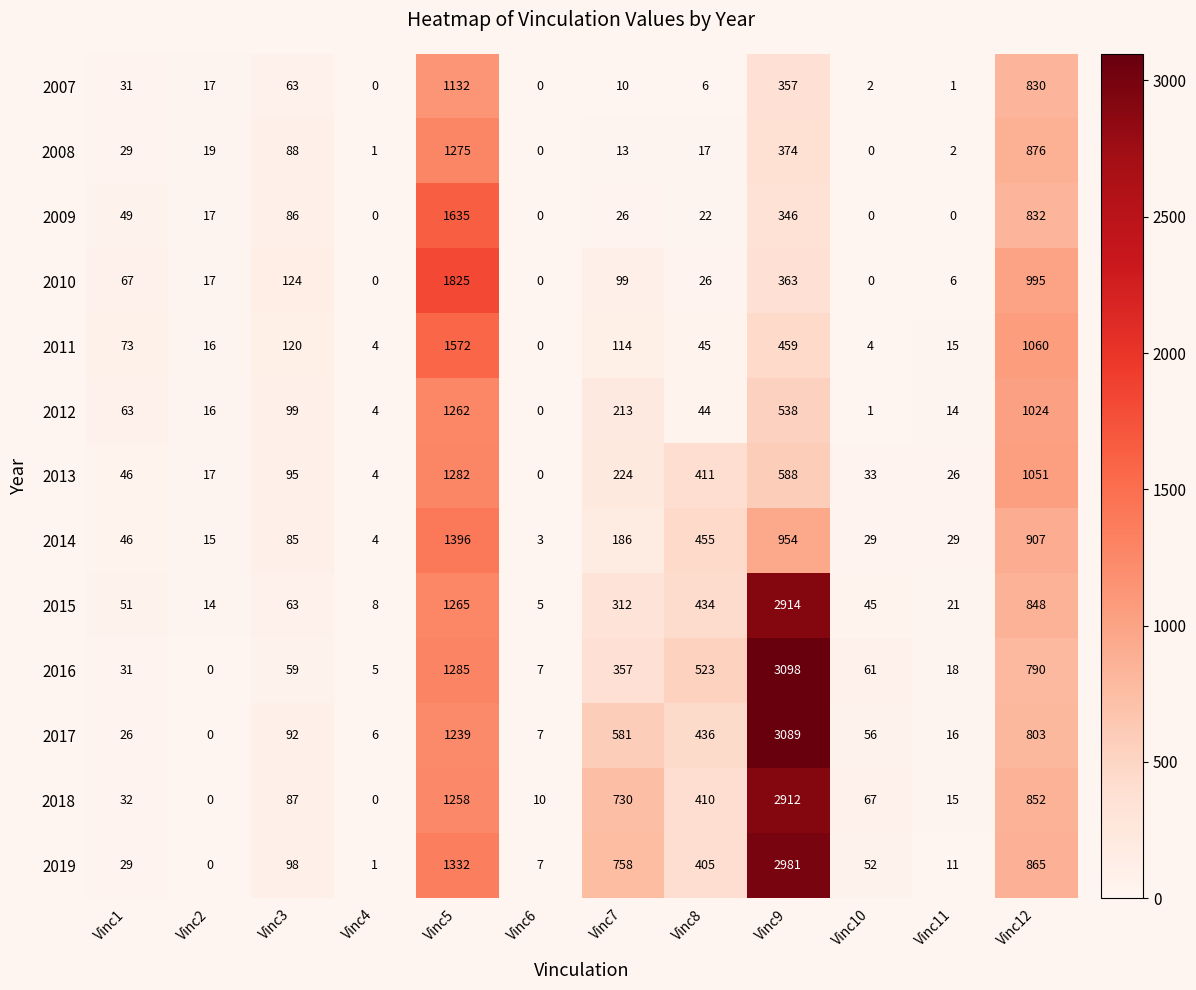

Is it true that 2012 equals 63 at Vinc1?

True